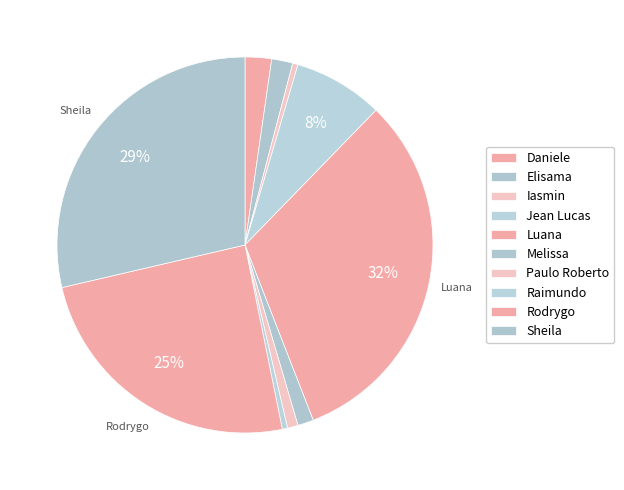

Which slice is the largest?

Luana